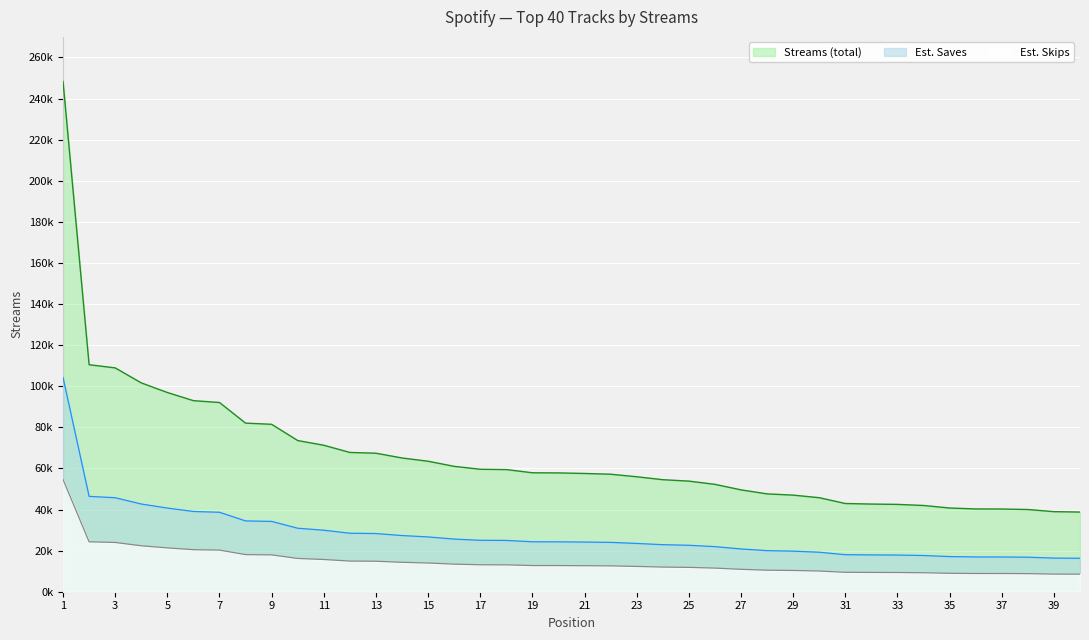

Which category has the lowest value across all series?

40